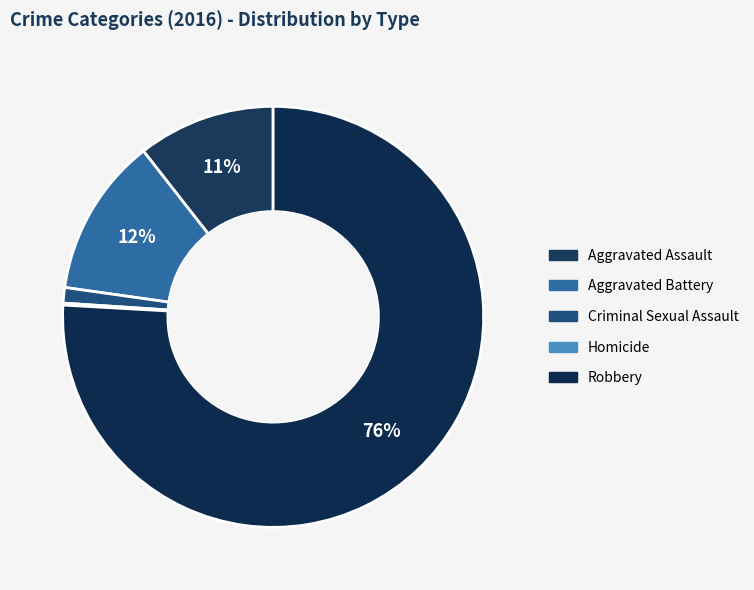

Which slice represents more than half of the pie?

Robbery